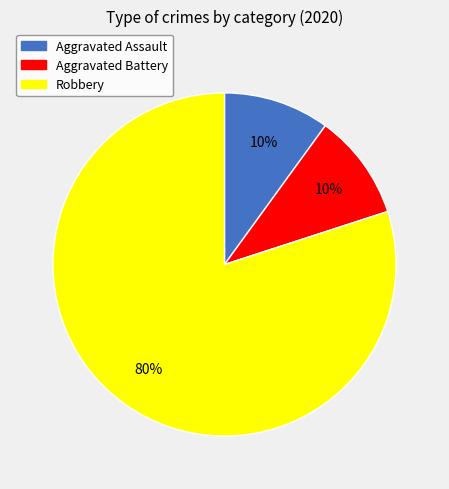

To the nearest percent, what is the combined percentage of Aggravated Battery and Robbery?

90%